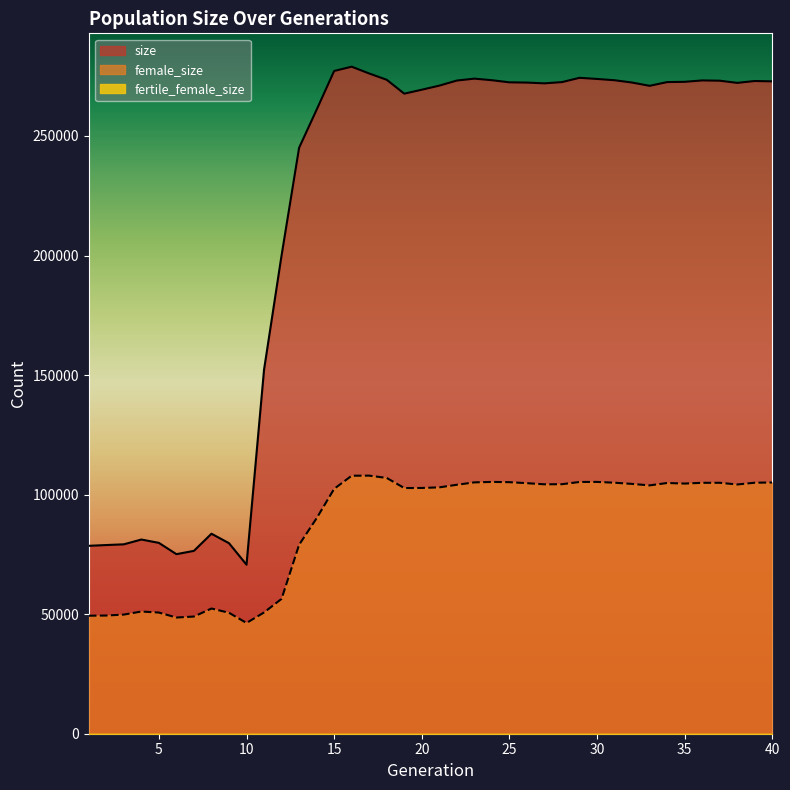

True or false: female_size has more than 0 interior local peaks.

True